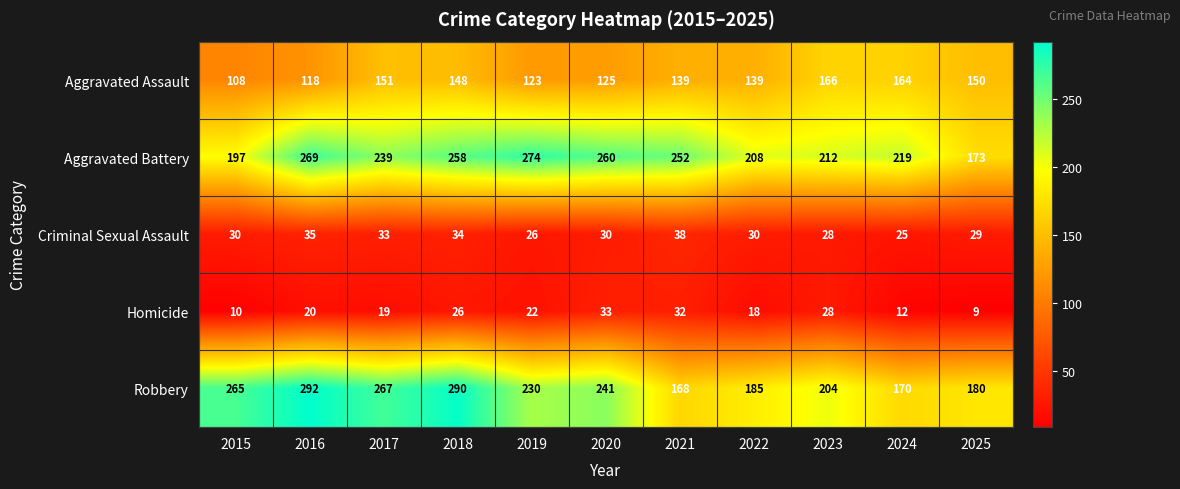

Is the value of Homicide at 2017 greater than the value of Criminal Sexual Assault at 2022?

No